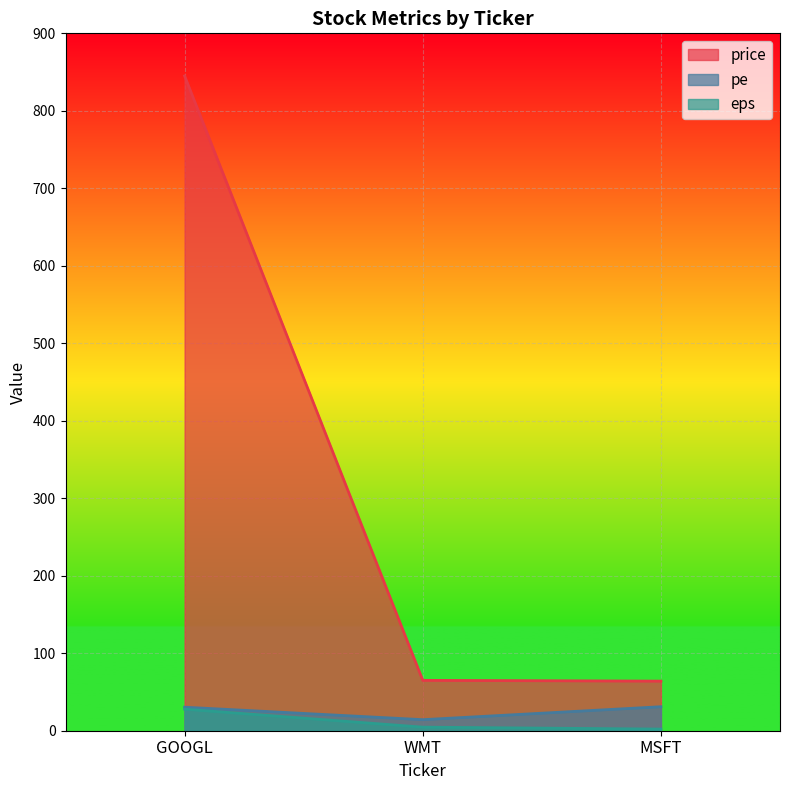

At which category does the chart reach its minimum across all series?

MSFT